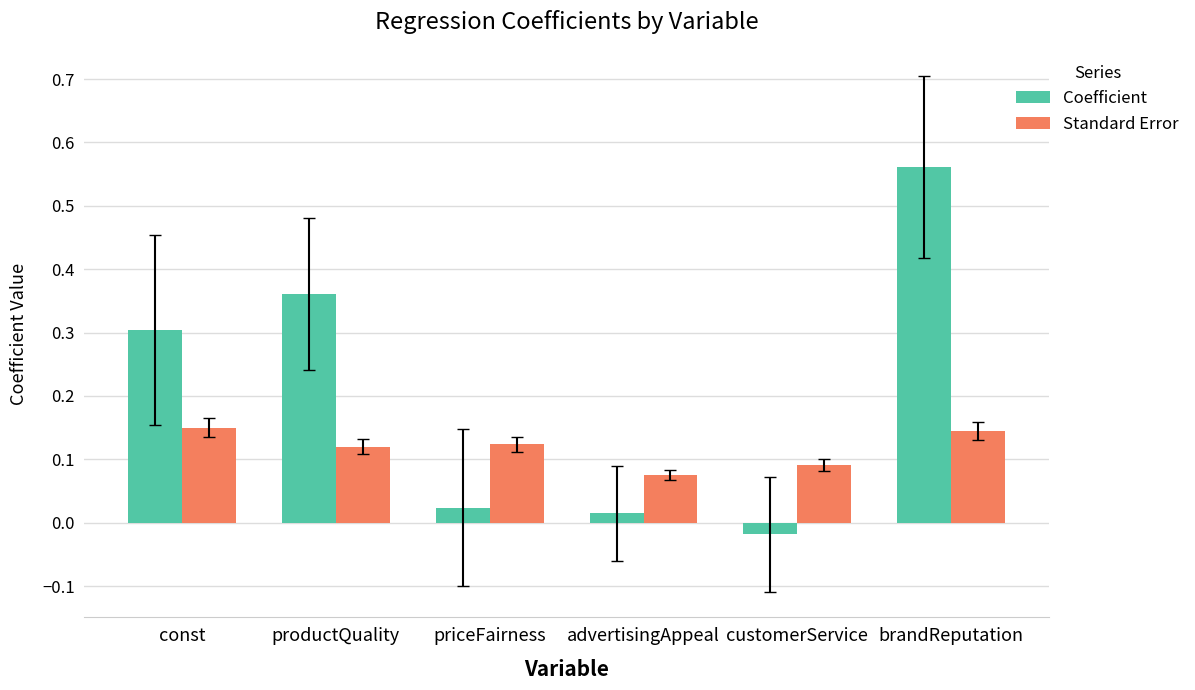

At how many categories does at least one series exceed 0?

6